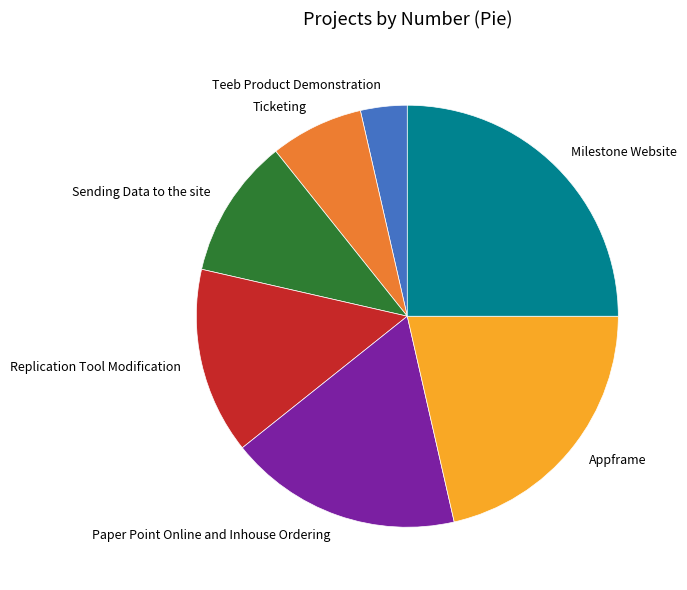

Is it true that Milestone Website is 39% of the pie?

False